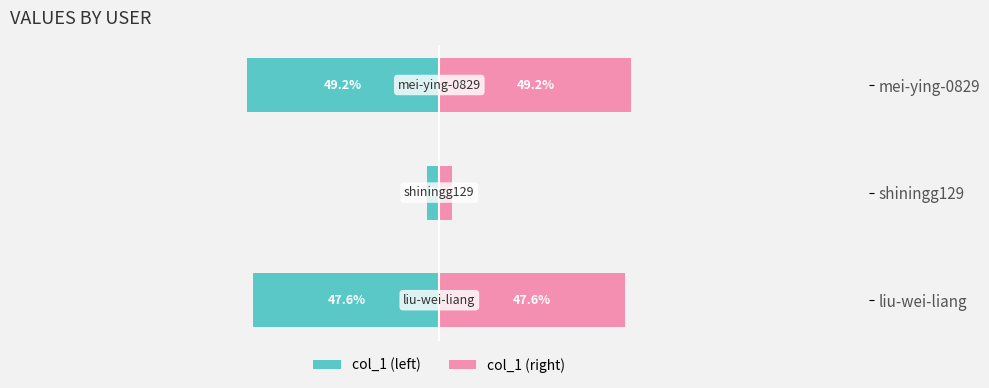

True or false: col_1 (left) has a value of -4.7 at shiningg129.

False